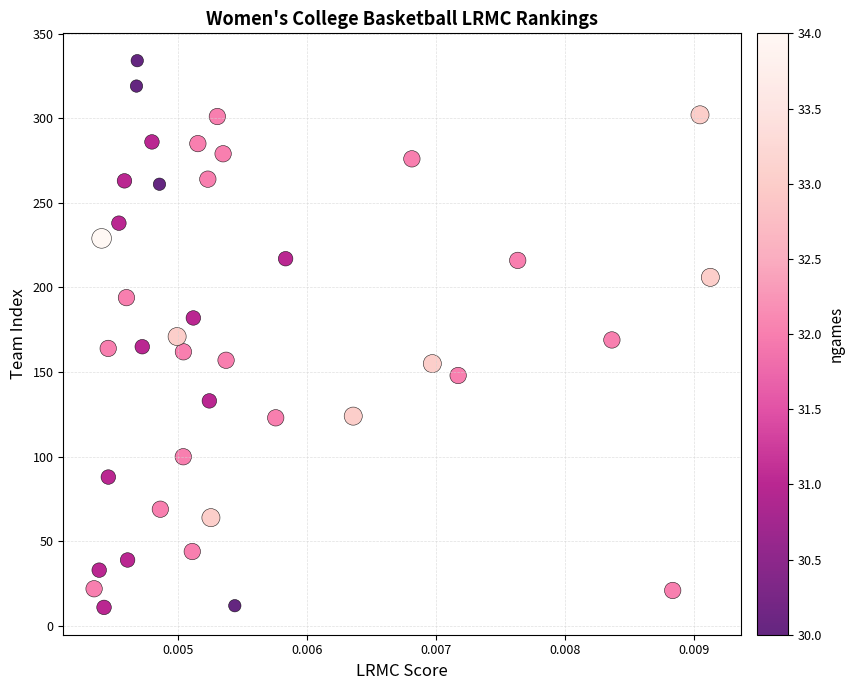

What is the range of Y values (max minus min)?

323